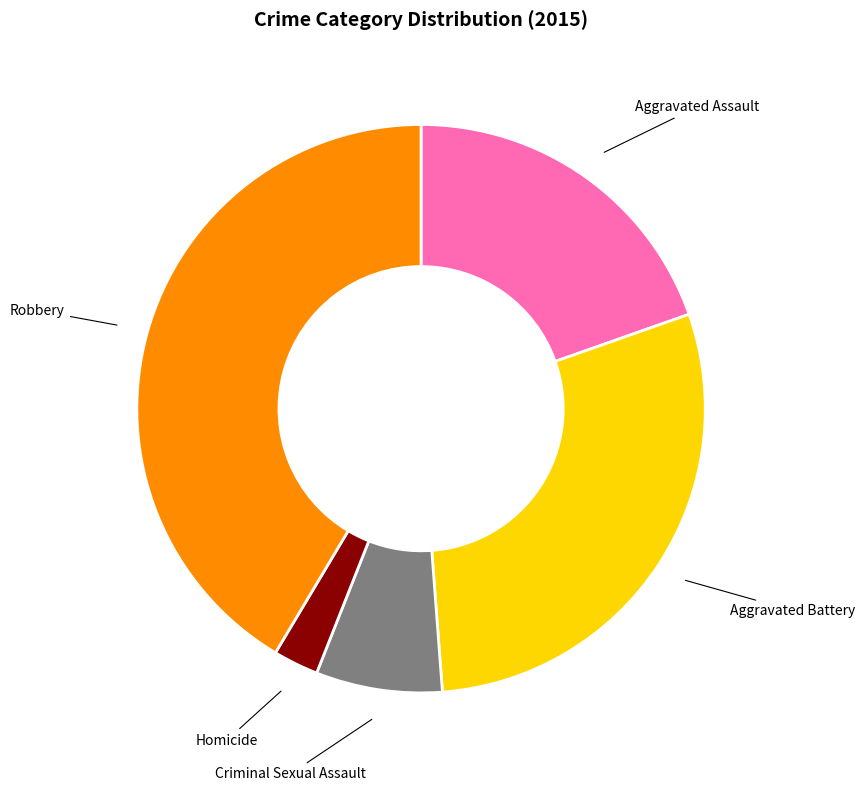

Is there any slice that represents more than half of the pie?

No